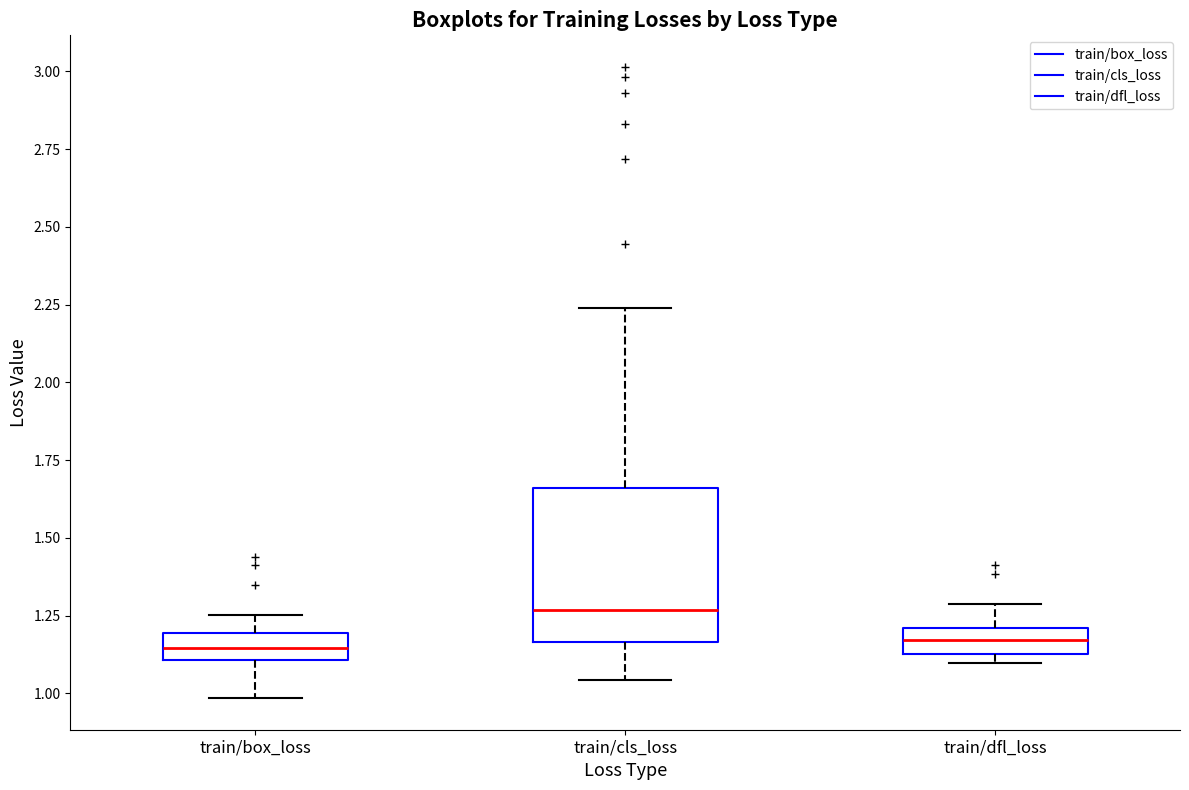

Reading left to right, transcribe this box plot: for each box, give where its median line is, the range the box spans, and where its two whiskers end, as read against the y-axis. The values are not printed on the chart, so give them approximately, as read against the axis.

train/box_loss: median 1.15, box 1.10 to 1.20, whiskers 1.00 to 1.25
train/cls_loss: median 1.25, box 1.15 to 1.65, whiskers 1.05 to 2.25
train/dfl_loss: median 1.15 (inside the box), box 1.15 to 1.20, whiskers 1.10 to 1.30